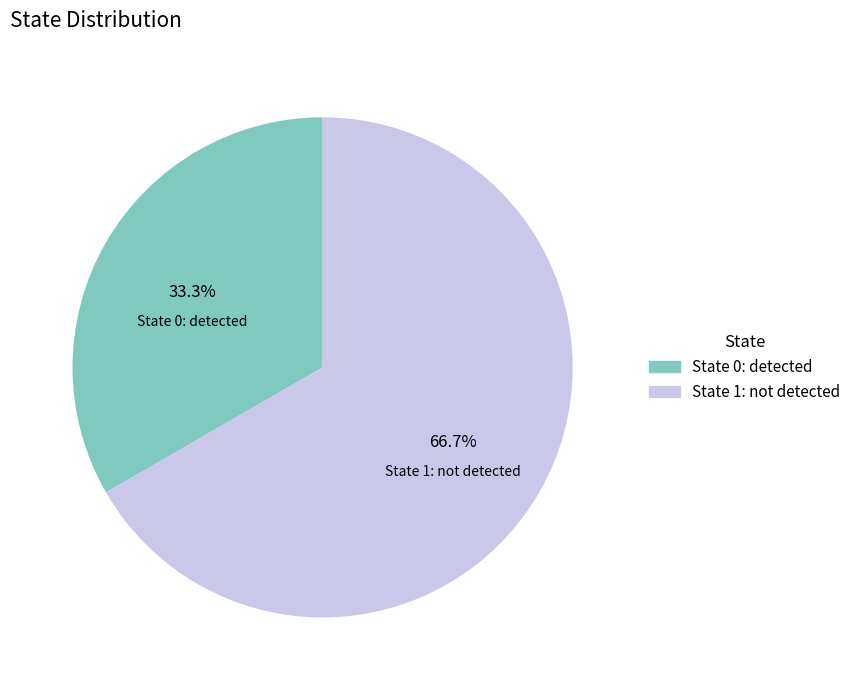

What portion of the pie excludes State 1: not detected?

33.3%